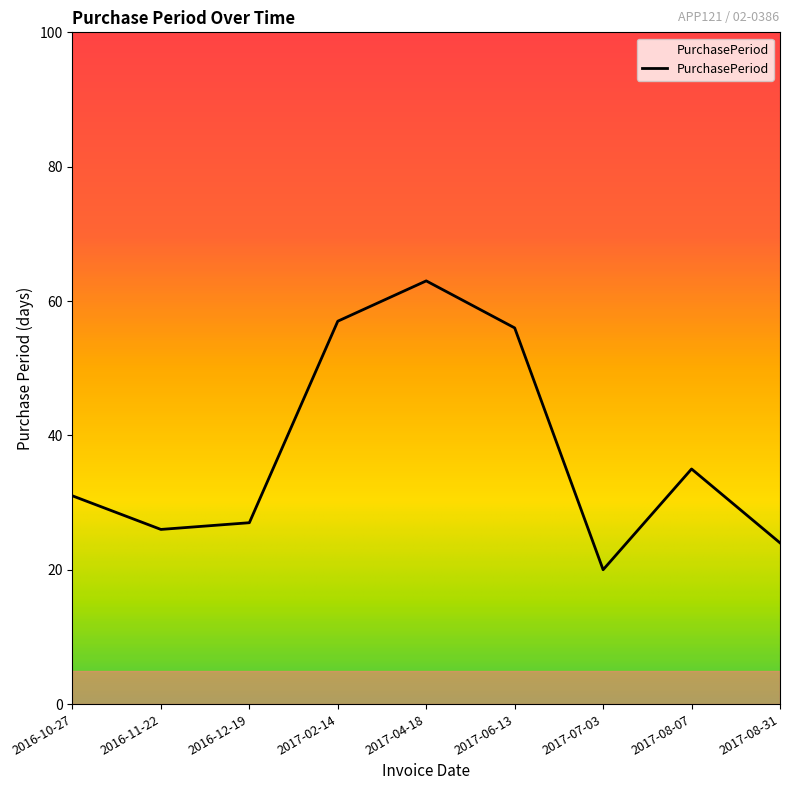

What is the difference between the values at 2017-02-14 and 2017-08-31?

33